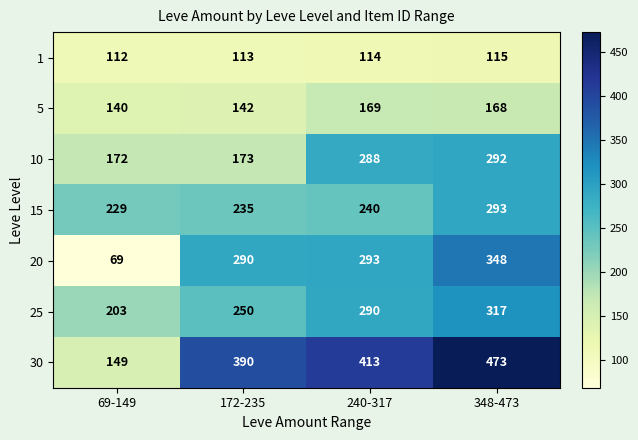

Reading right to left, list all the values displayed in this chart.

1: 348-473=115	240-317=114	172-235=113	69-149=112
5: 348-473=168	240-317=169	172-235=142	69-149=140
10: 348-473=292	240-317=288	172-235=173	69-149=172
15: 348-473=293	240-317=240	172-235=235	69-149=229
20: 348-473=348	240-317=293	172-235=290	69-149=69
25: 348-473=317	240-317=290	172-235=250	69-149=203
30: 348-473=473	240-317=413	172-235=390	69-149=149